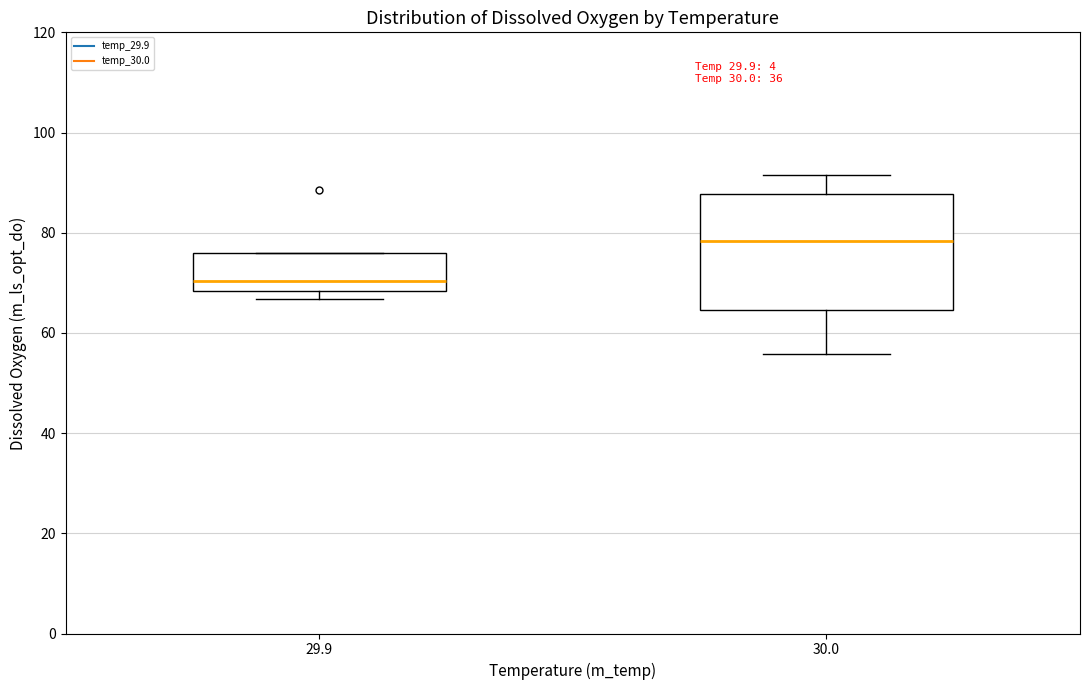

Which box's median line is the highest?

30.0